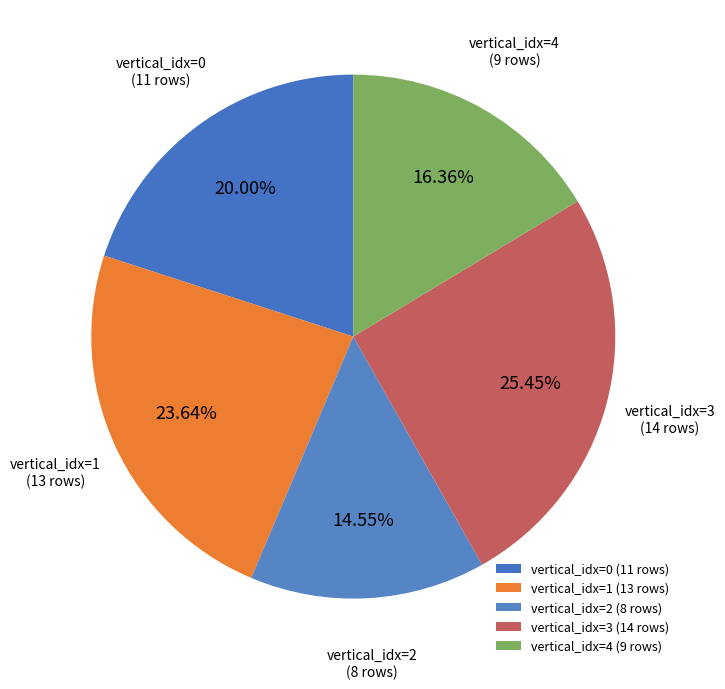

Count the number of slices in the pie.

5